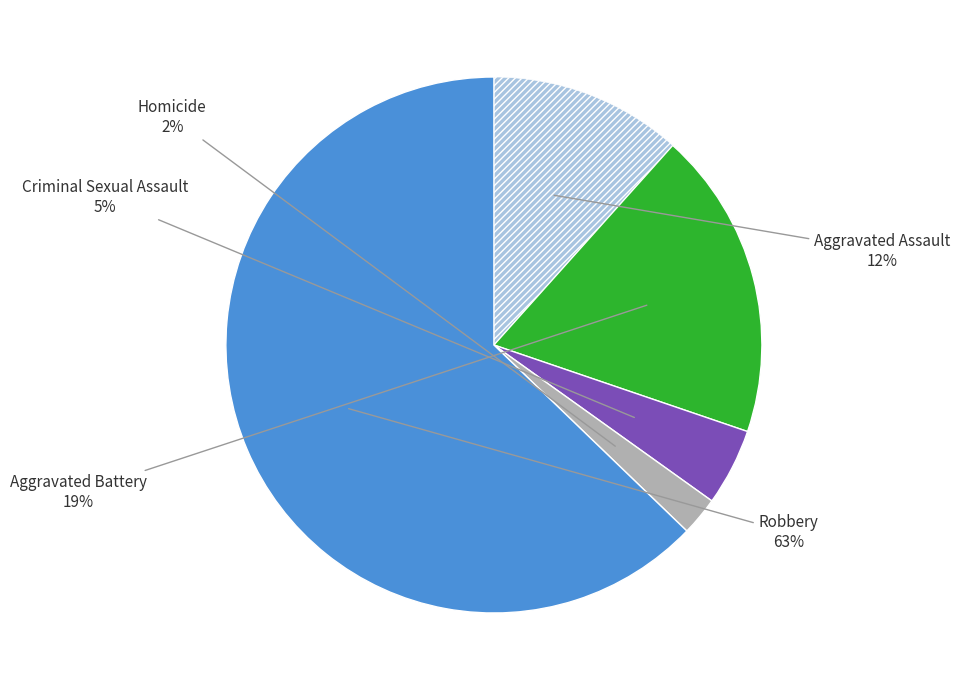

Is there any slice that represents more than half of the pie?

Yes